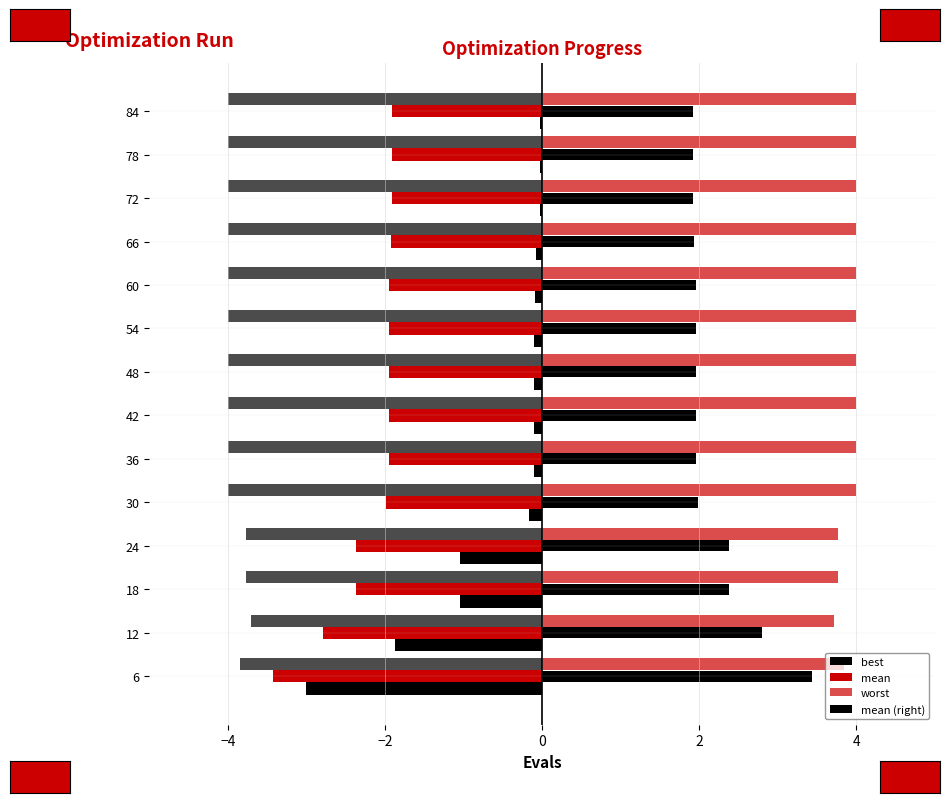

What is the difference between the second highest and second lowest values in the mean series?

0.9